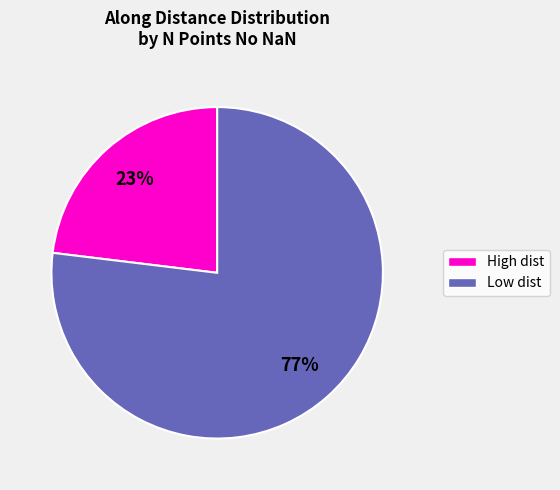

How many segments does this pie chart have?

2